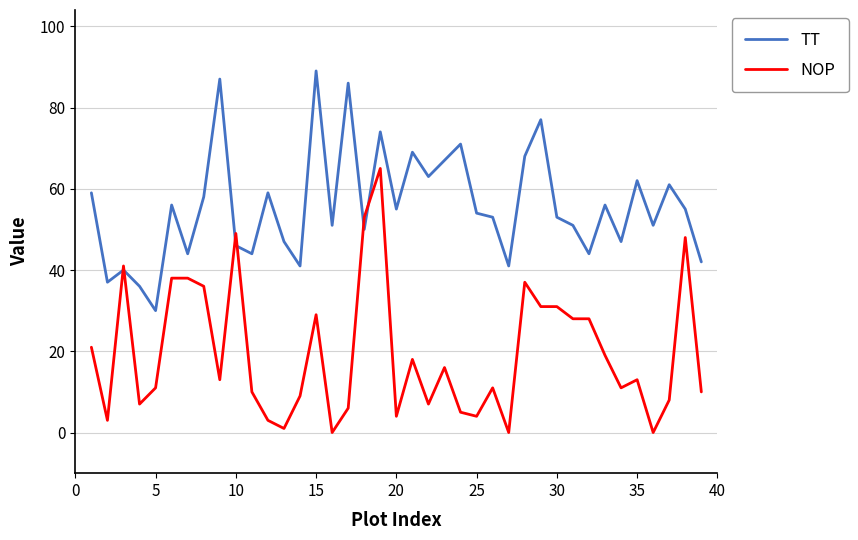

List the series in order of their overall mean, lowest first.

NOP, TT